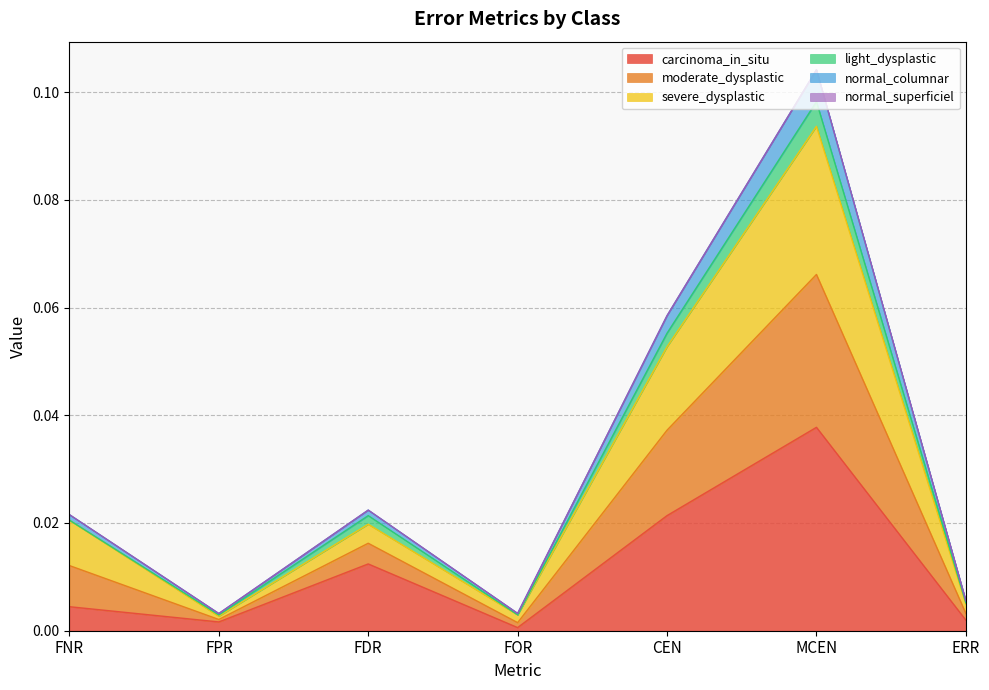

Does the chart have visible grid lines?

Yes